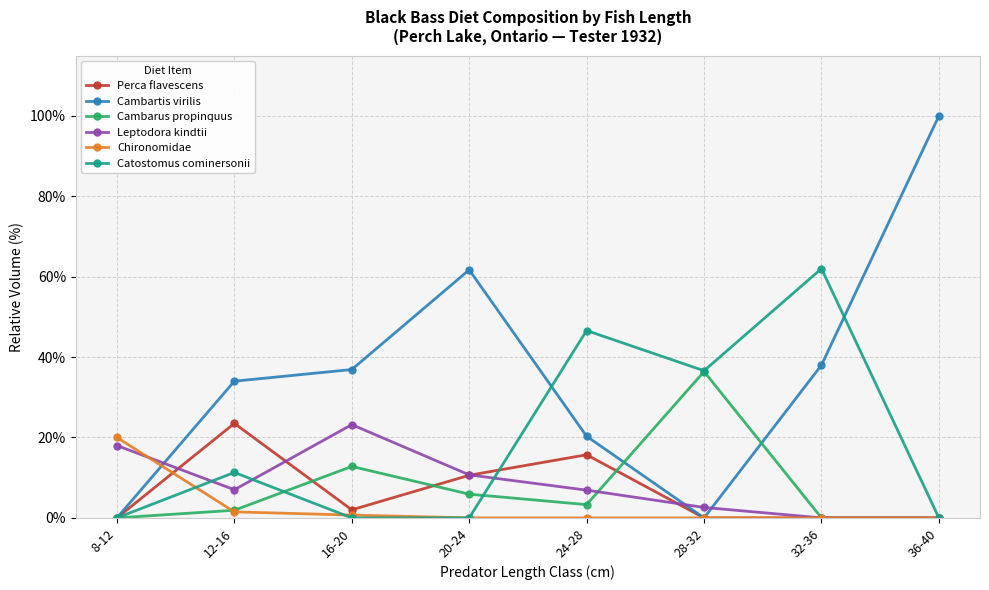

Which series has the largest total across all categories?

Cambartis virilis